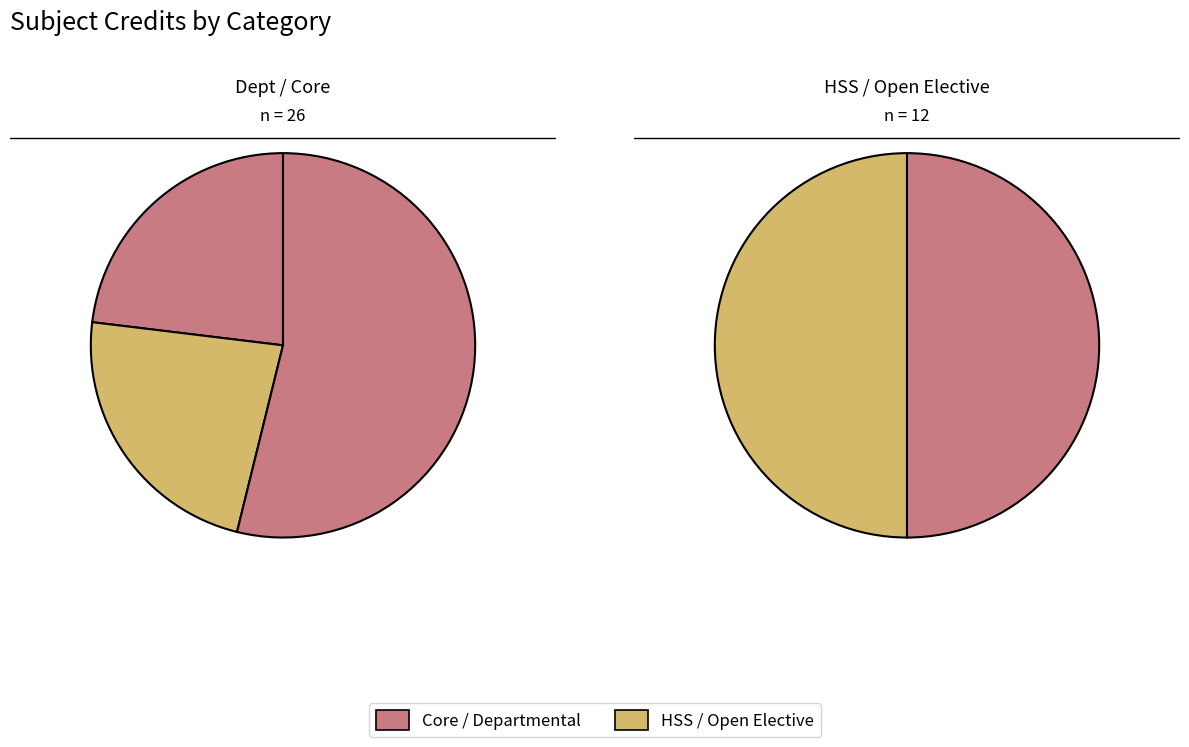

How many slices are in this pie chart?

5